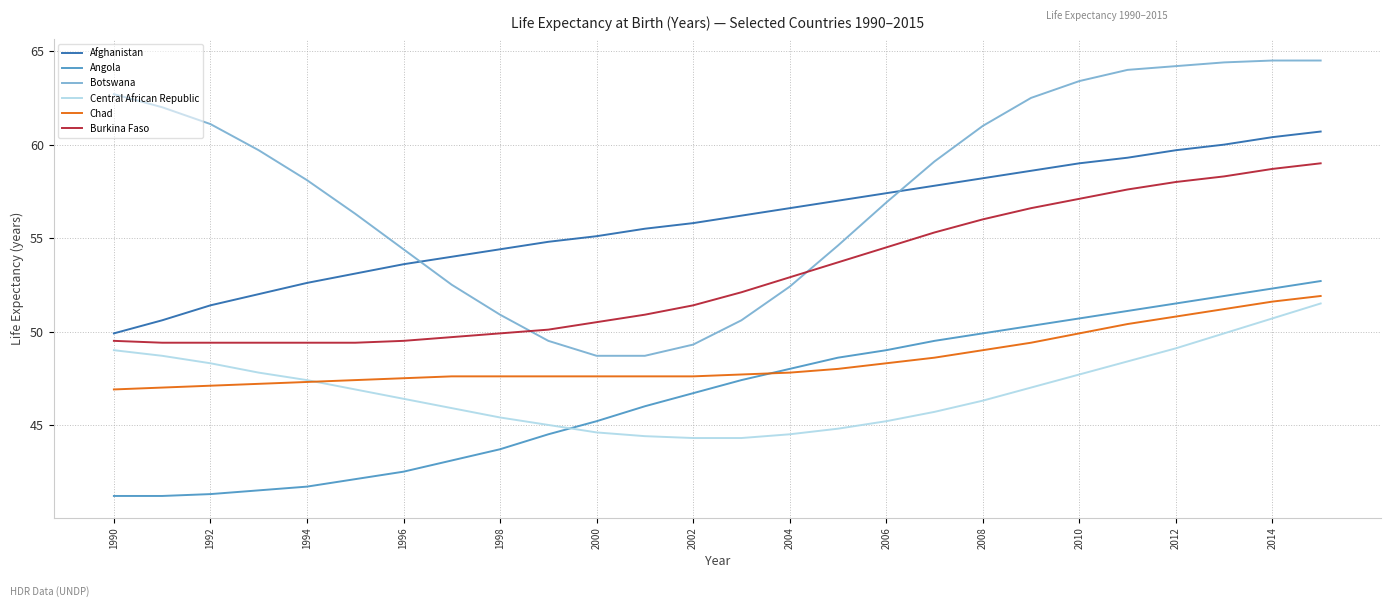

Which series has the widest spread of values?

Botswana